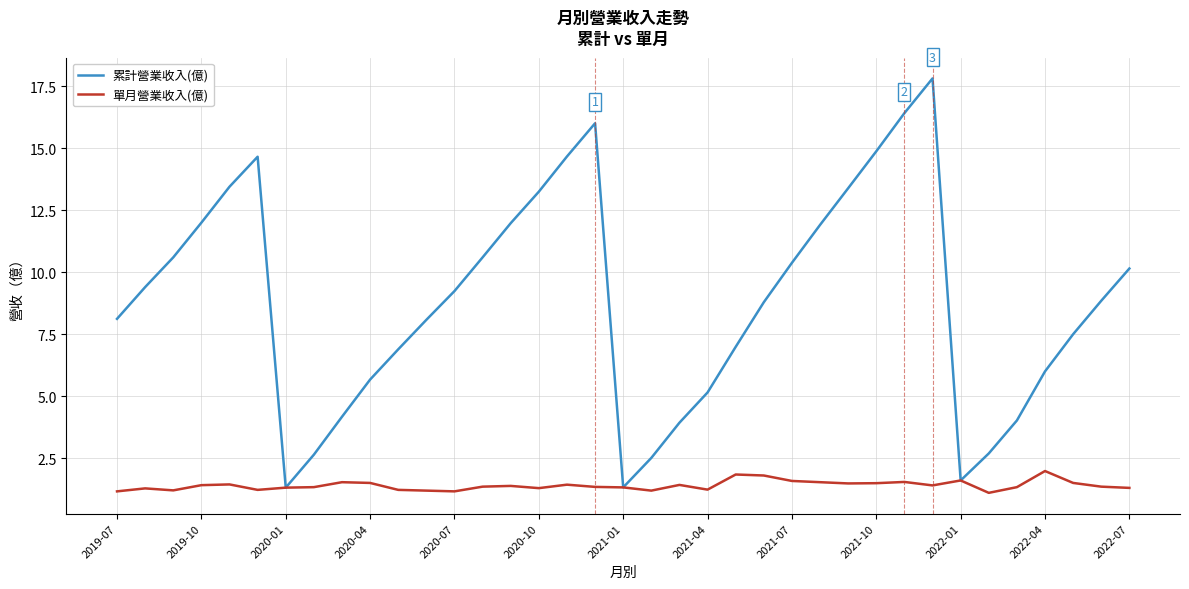

Which series has the largest total across all categories?

累計營業收入(億)